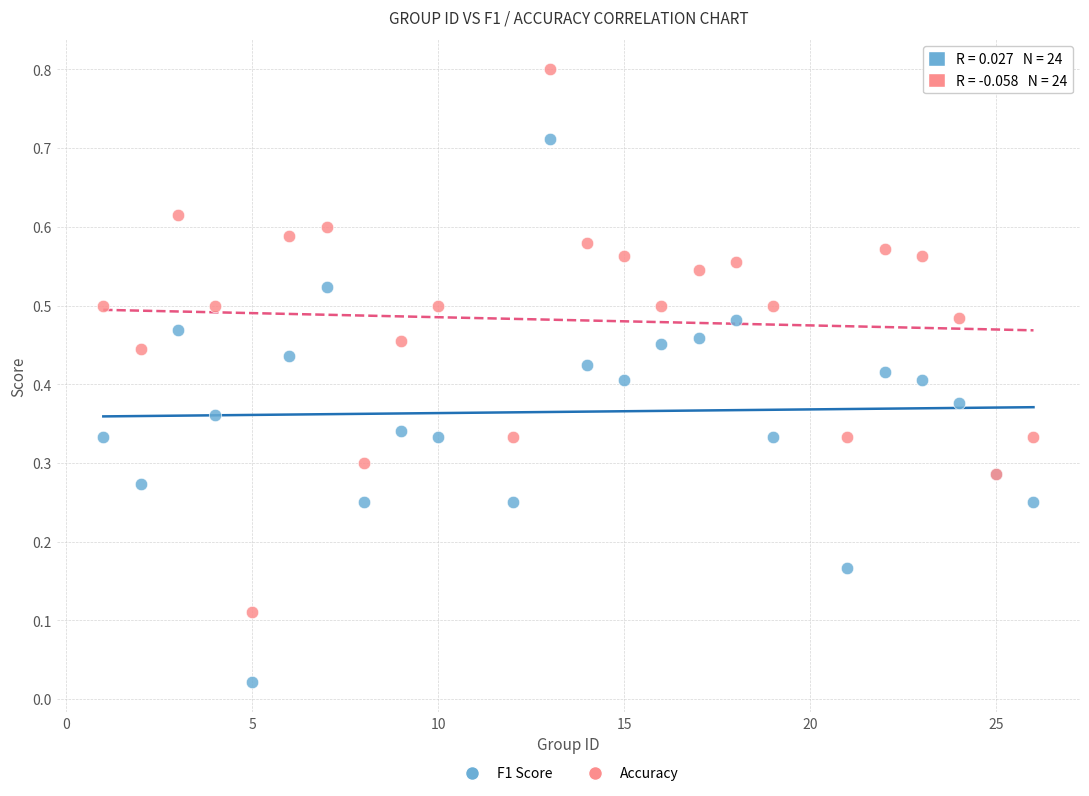

What is the X range (max minus min) for the scatter plot?

25.0